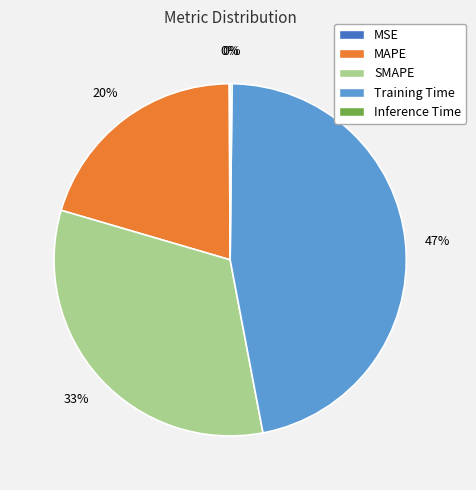

Is it true that Training Time is 47% of the pie?

True